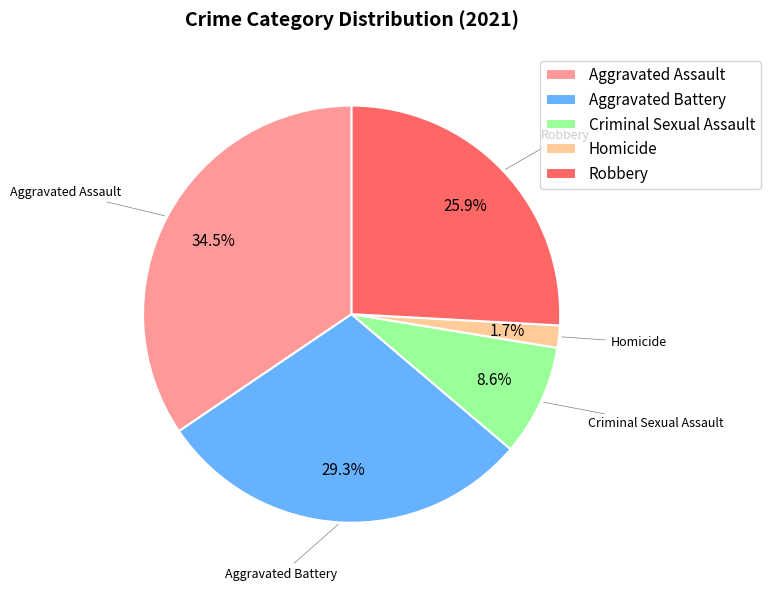

Which category has the smallest portion of the pie?

Homicide